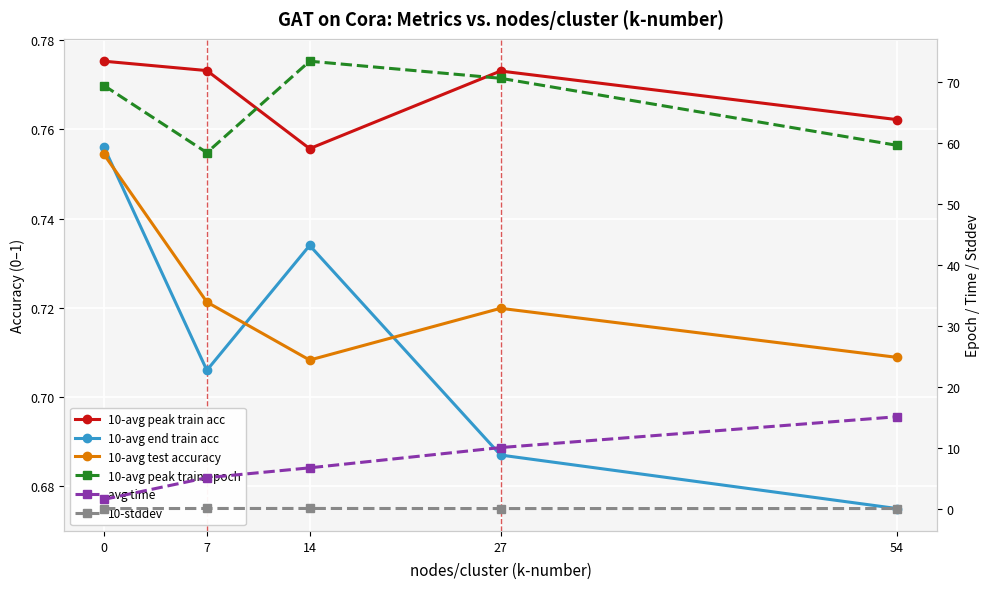

What is the sum of the avg time values at 14 and 54?

21.8